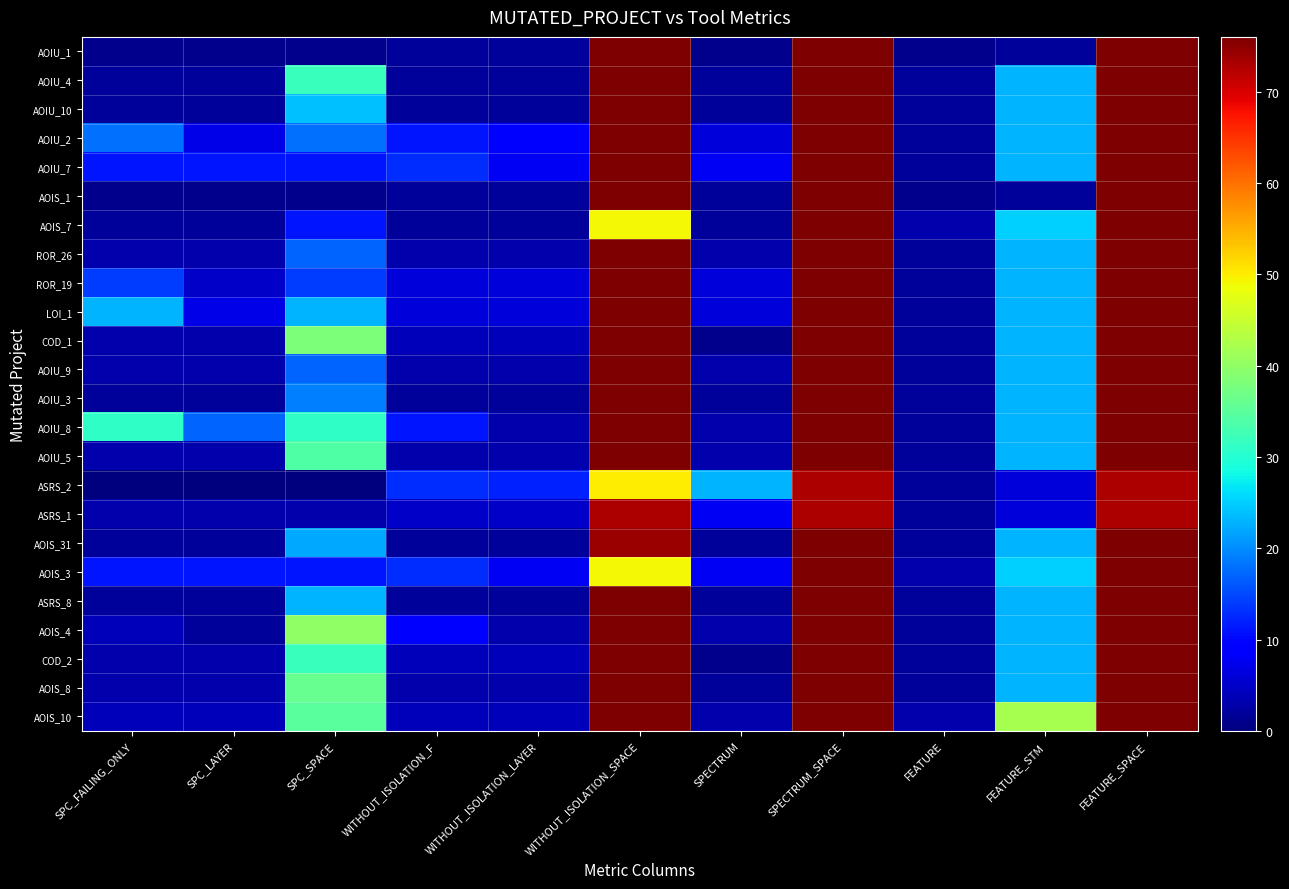

At which category is the sum across all series the highest?

SPECTRUM_SPACE